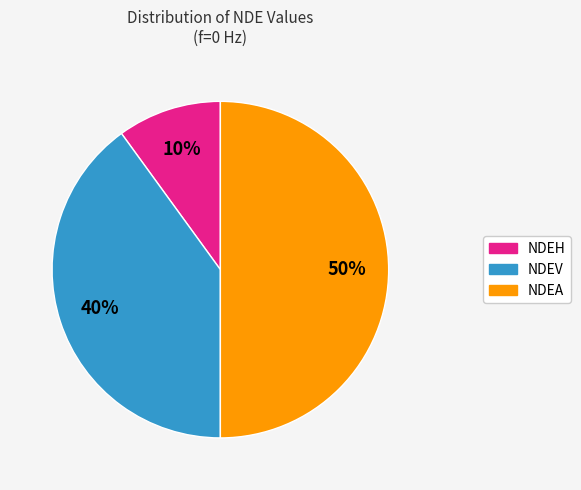

How many slices are in this pie chart?

3